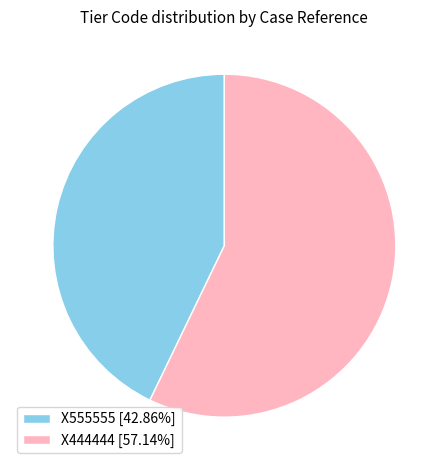

Does any single category account for the majority?

Yes